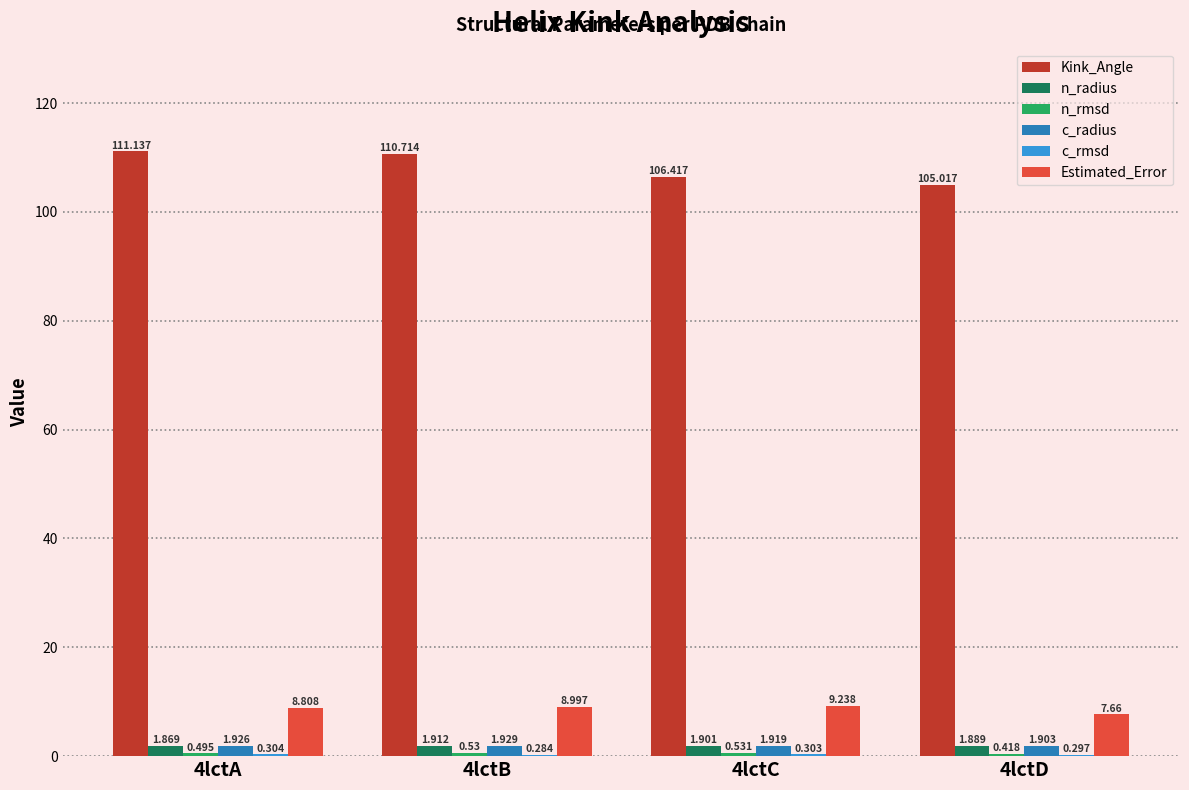

Between 4lctA and 4lctD, which series saw the biggest shift?

Kink_Angle